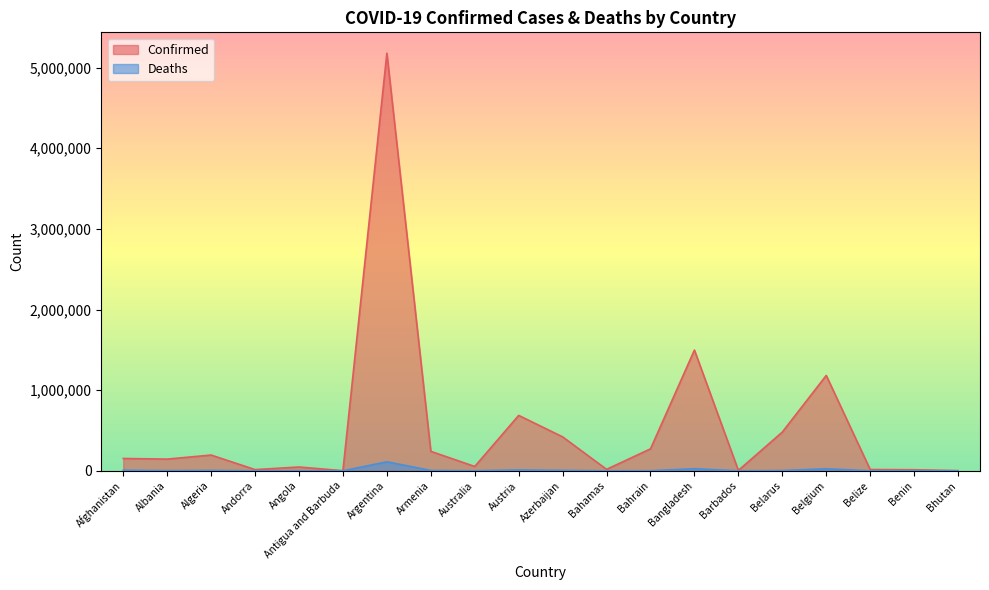

Which category has the highest value in the Confirmed series?

Argentina